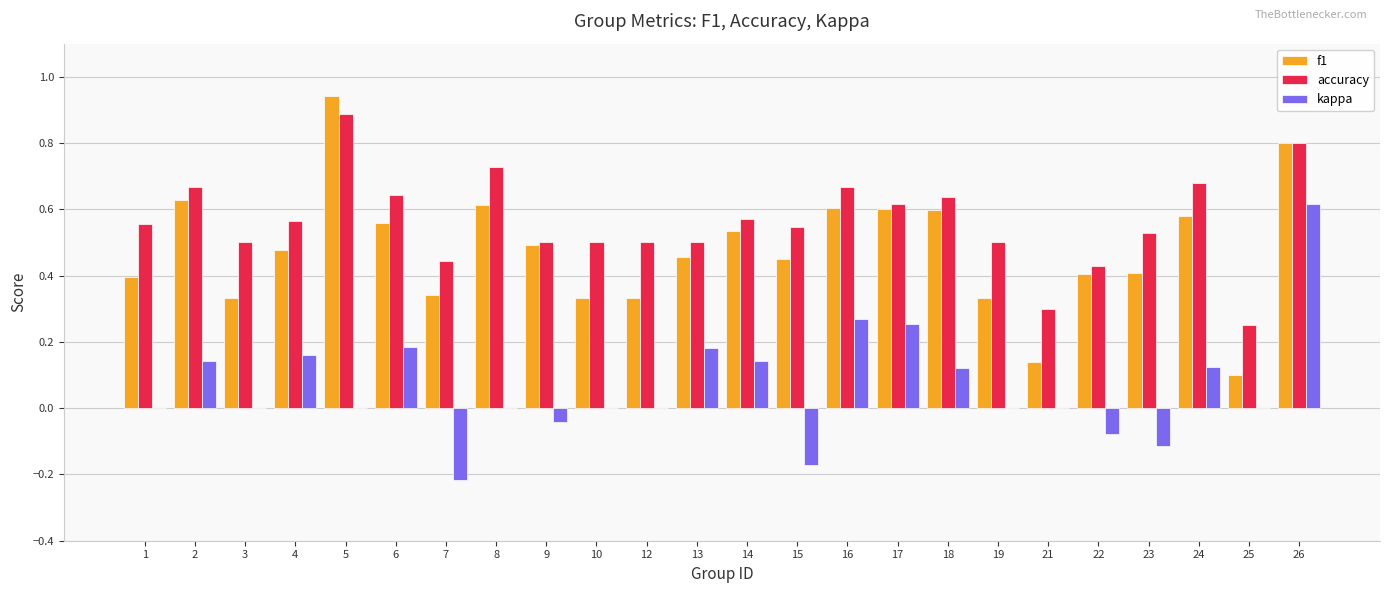

The value of accuracy at 15 is 0.5. True or false?

True